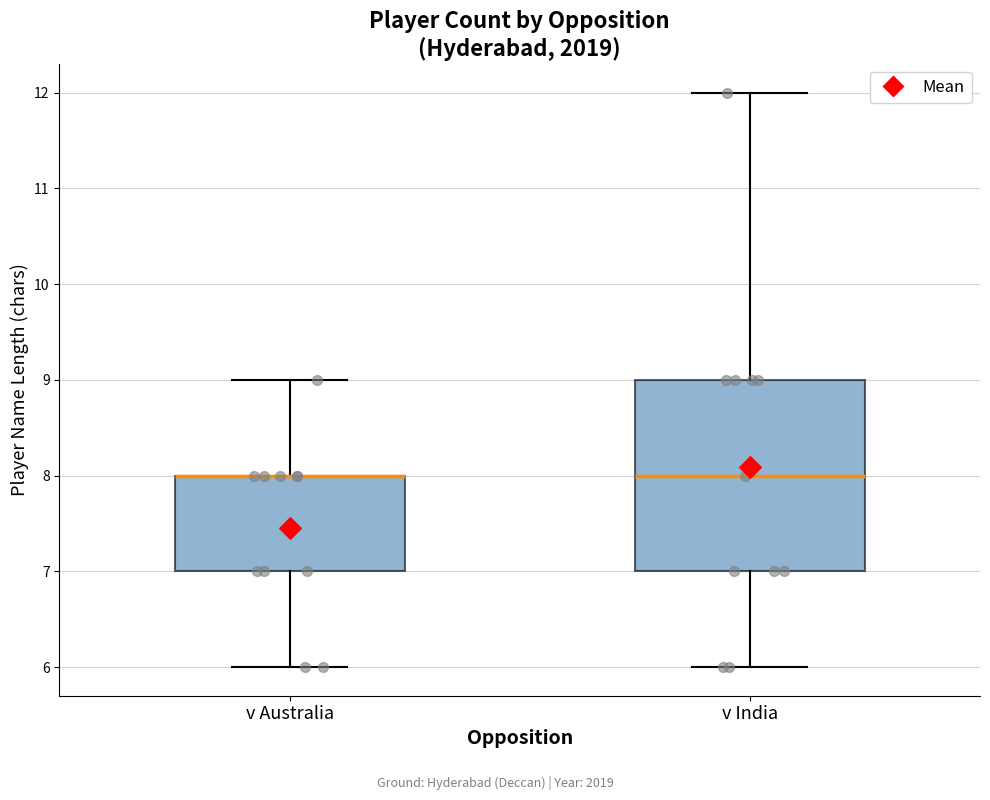

Where is the upper edge of the box for v Australia on the y-axis? The values are not printed on the chart, so give them approximately, as read against the axis.

8